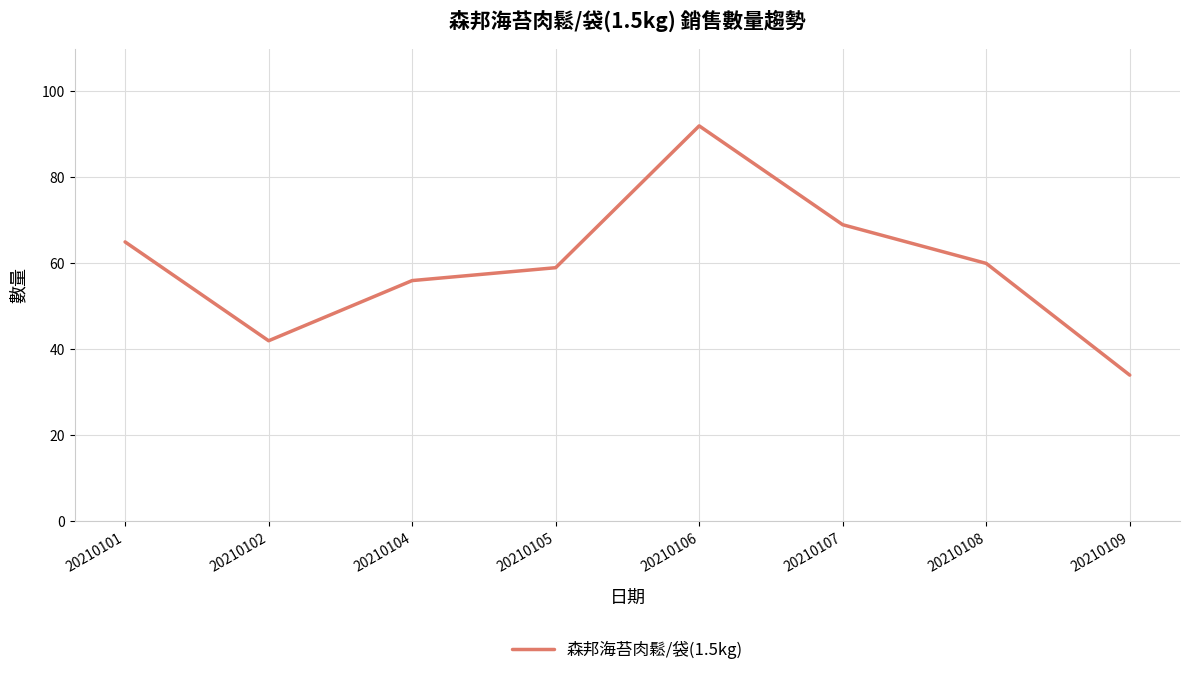

What is the greatest value displayed?

92